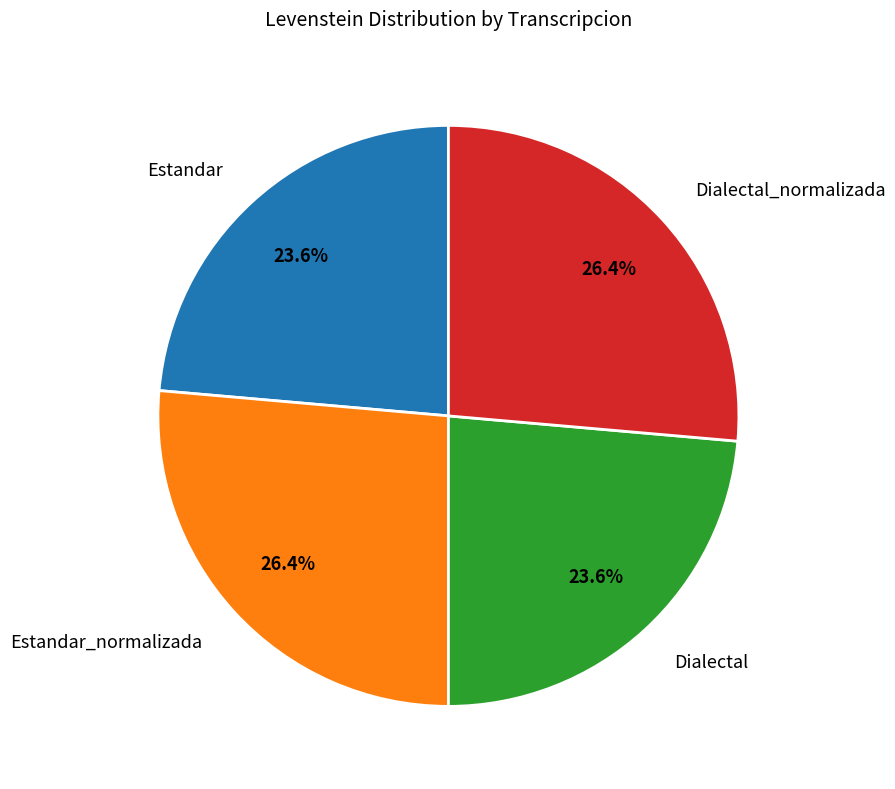

Is there a majority slice in this chart?

No